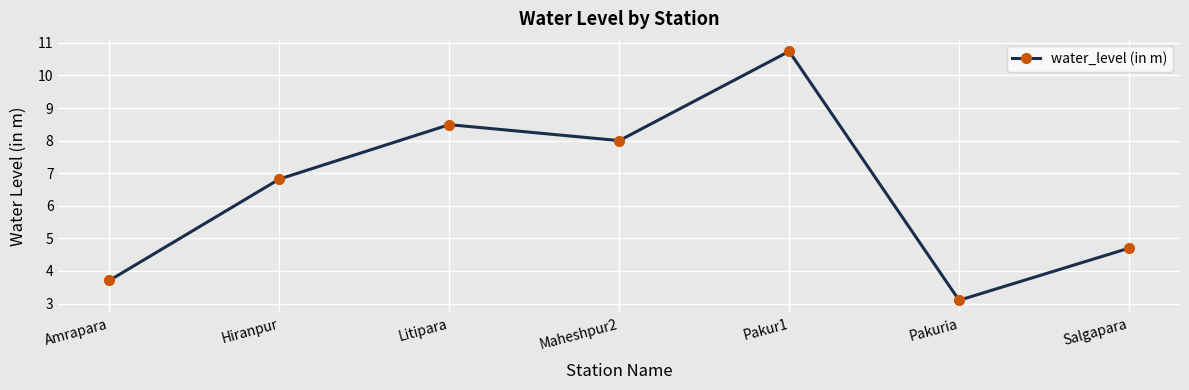

Reading left to right, extract all data points from this chart.

3.7	6.8	8.5	8.0	10.7	3.1	4.7